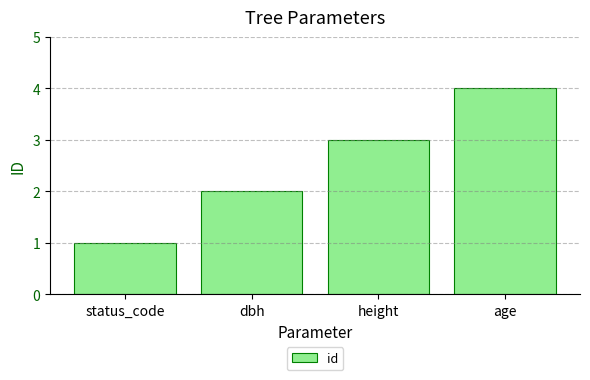

Reading left to right, list all the values displayed in this chart.

1	2	3	4